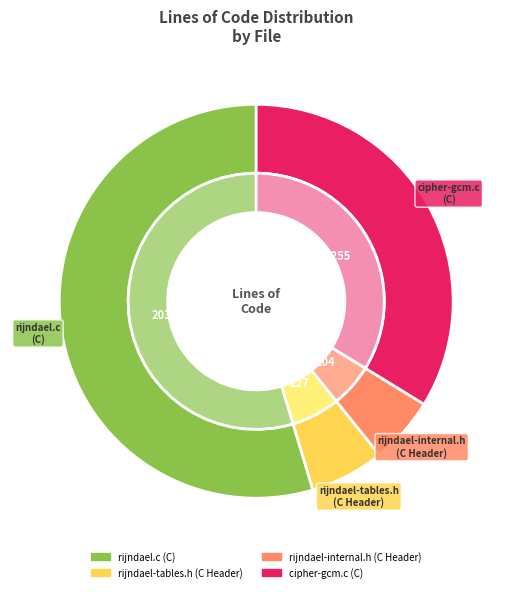

Which slice is the smallest?

rijndael-internal.h (C Header)